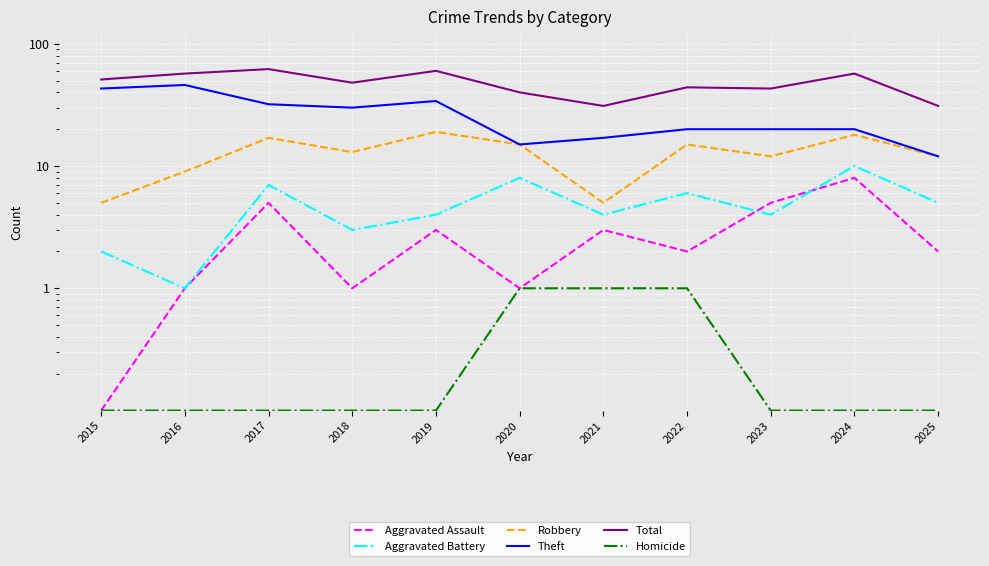

Rank the categories by Theft value from lowest to highest.

2025, 2020, 2021, 2022, 2023, 2024, 2018, 2017, 2019, 2015, 2016